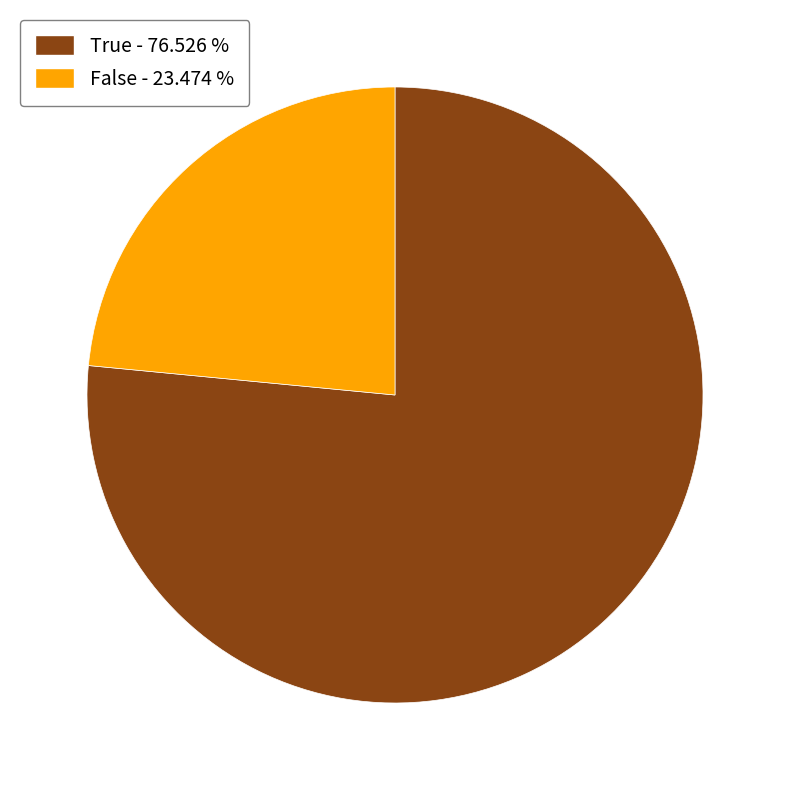

Count the number of slices in the pie.

2